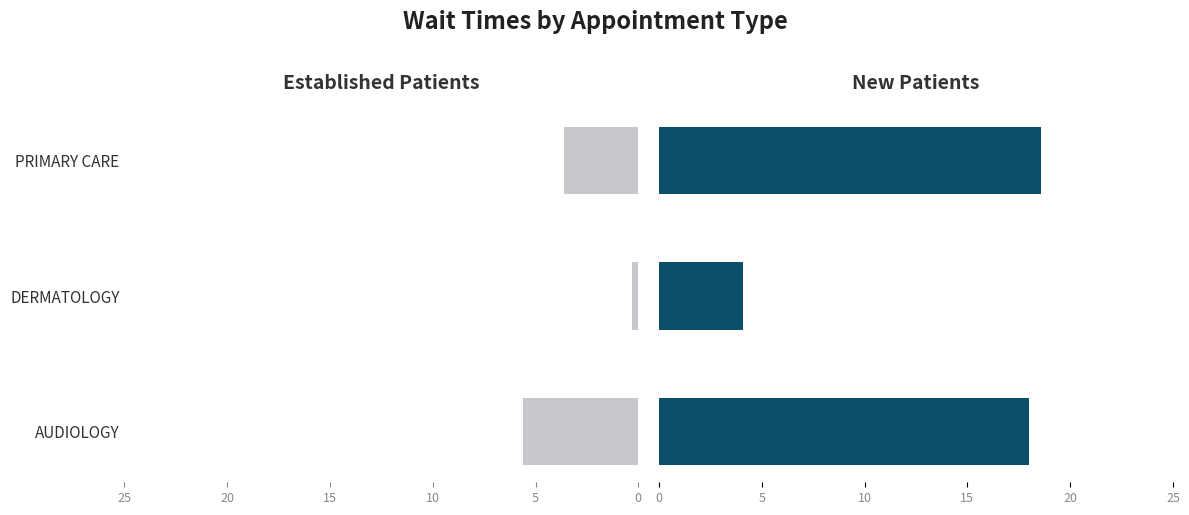

What is the sum of all EstablishedPatients values?

9.5